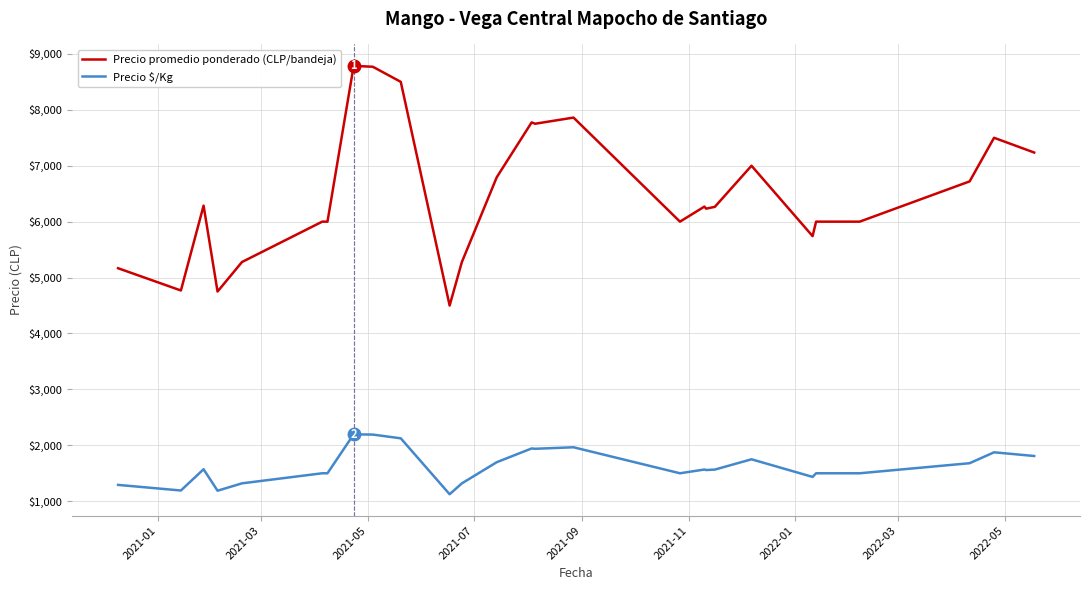

What is the smallest value displayed?

1125